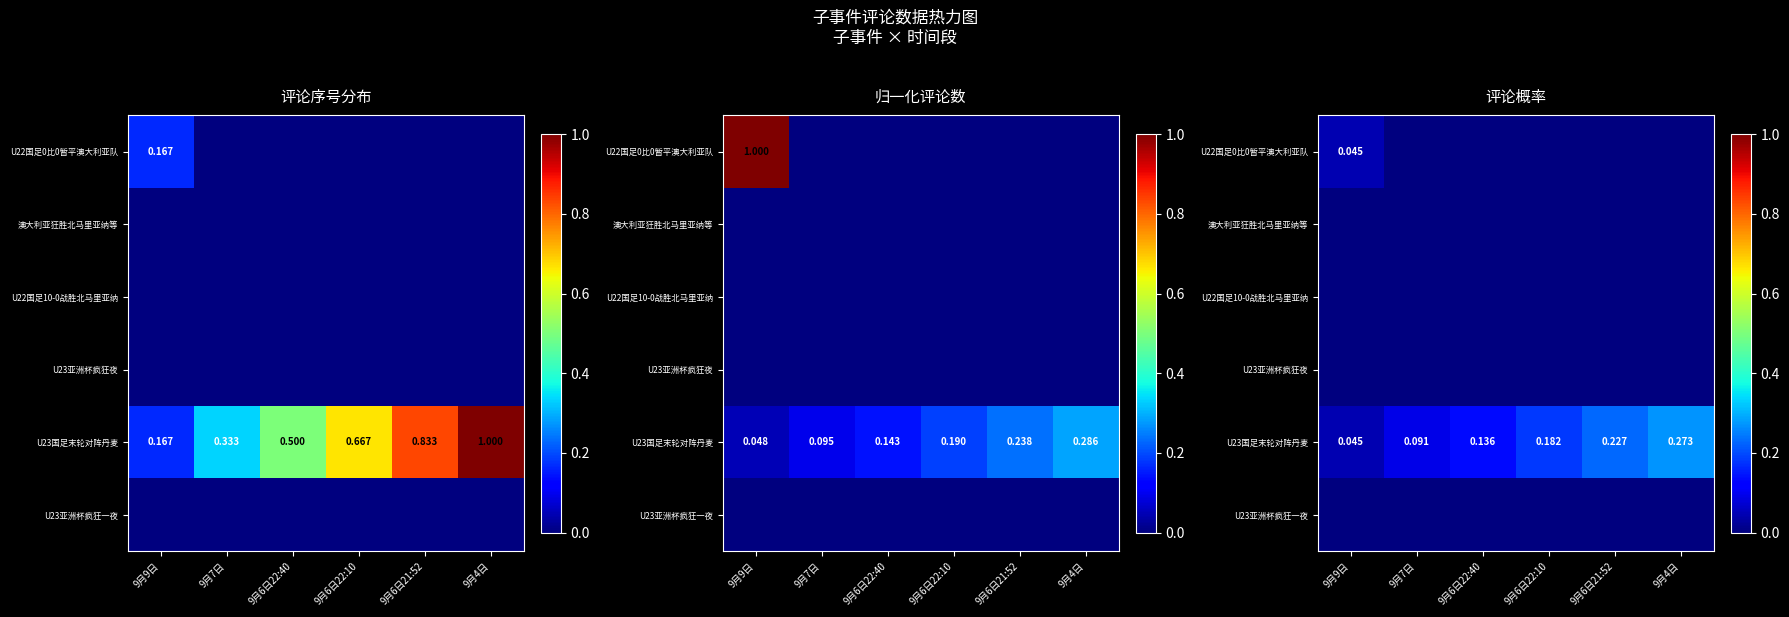

List the labels in order of U23国足末轮对阵丹麦 value, largest first.

9月4日, 9月6日21:52, 9月6日22:10, 9月6日22:40, 9月7日, 9月9日